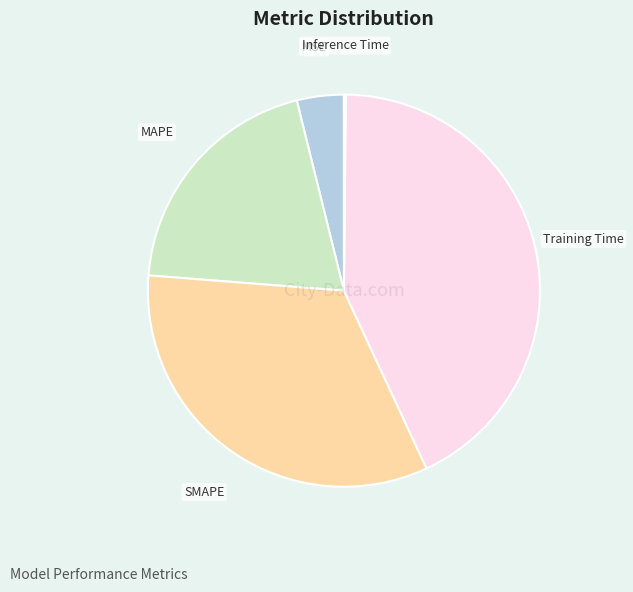

True or false: MAPE accounts for 20% of the total.

True